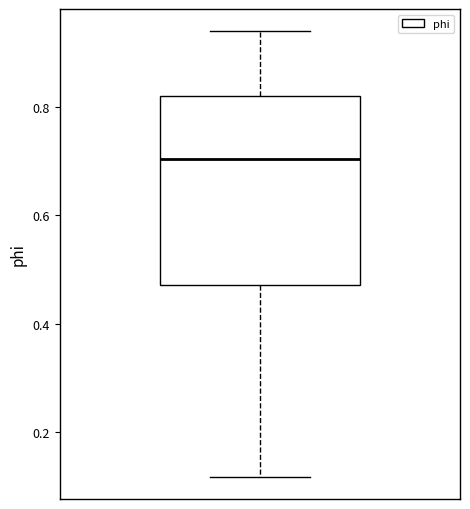

Read this box plot against the y-axis: the position of the median line, the range covered by the box, and the ends of both whiskers. The values are not printed on the chart, so give them approximately, as read against the axis.

median 0.70, box 0.48 to 0.82, whiskers 0.12 to 0.94